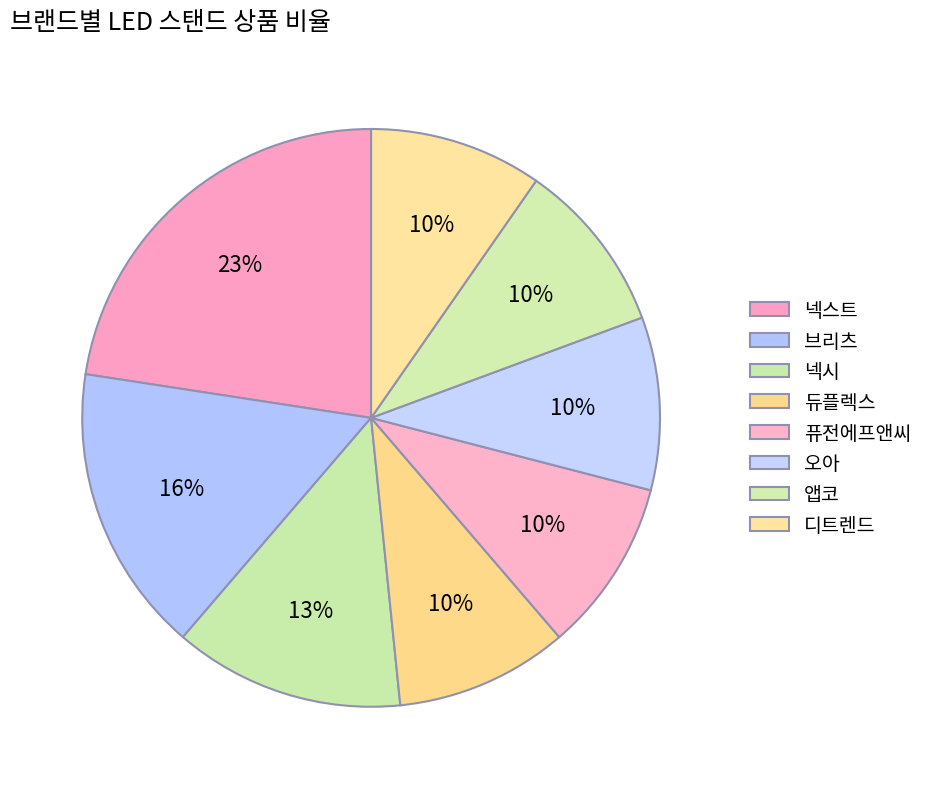

How many segments does this pie chart have?

8